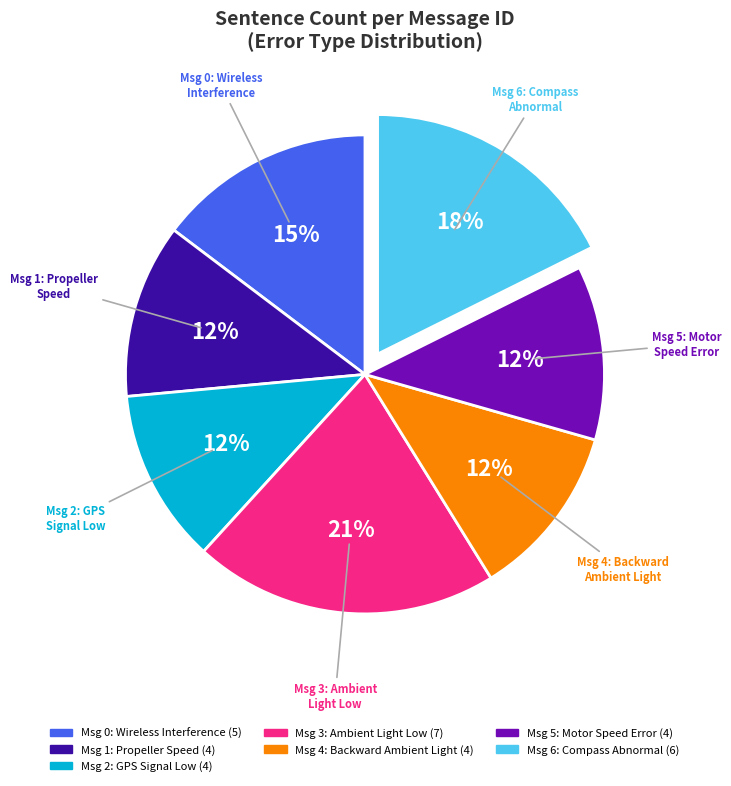

To the nearest percent, what is the average slice percentage?

14%